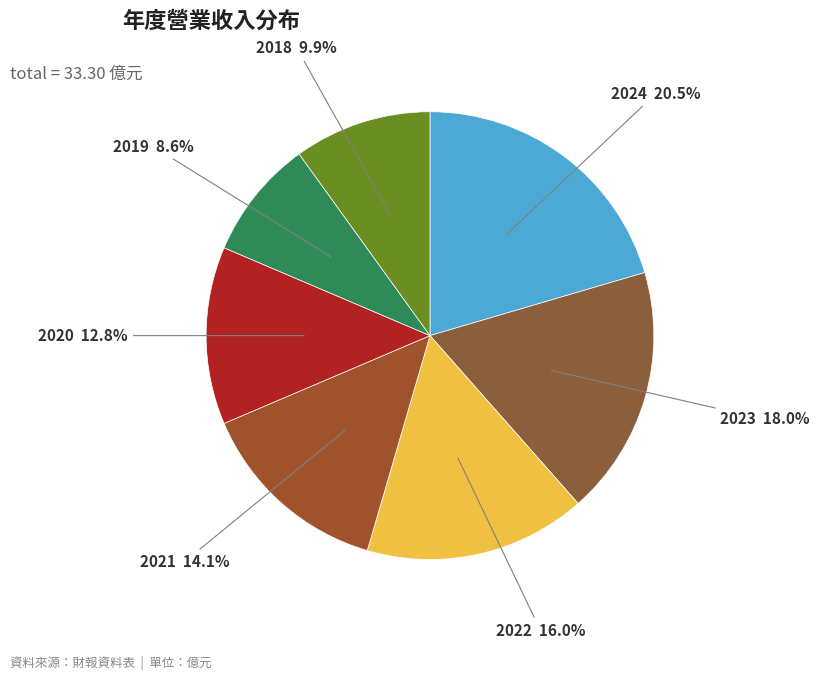

How many slices are in this pie chart?

7